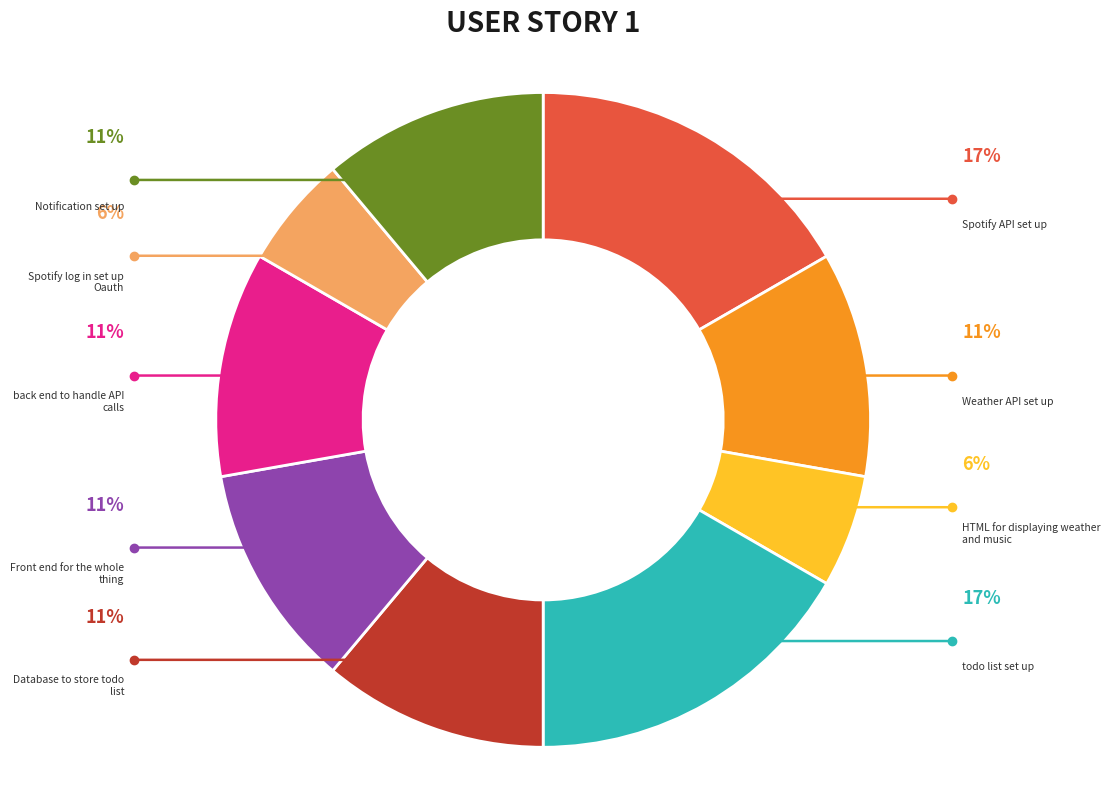

How many slices are in this pie chart?

9